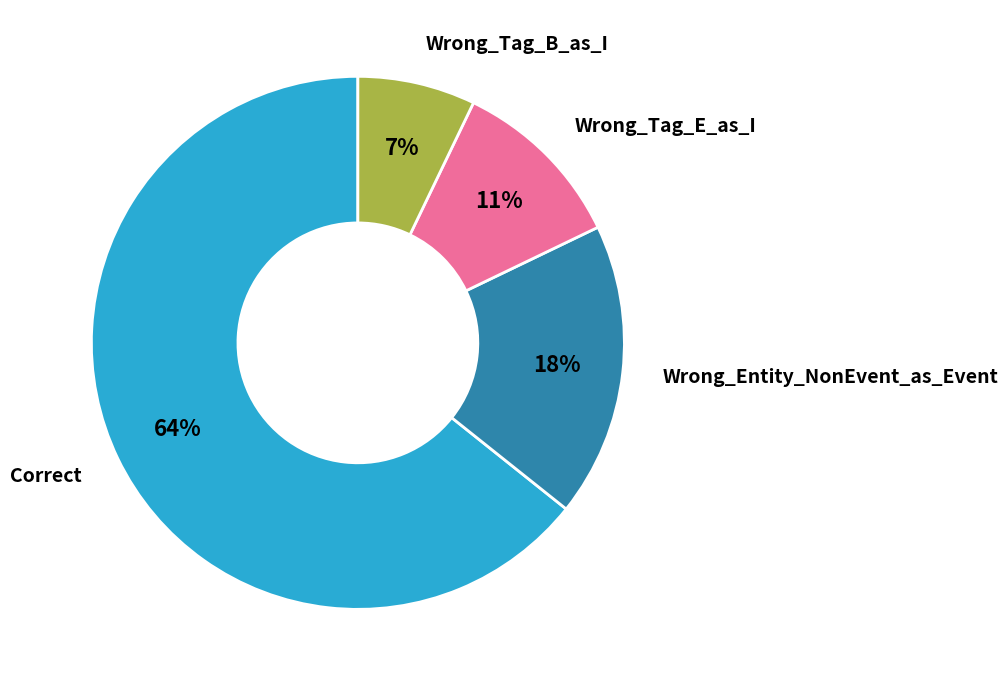

Between Wrong_Tag_B_as_I and Correct, which is larger?

Correct